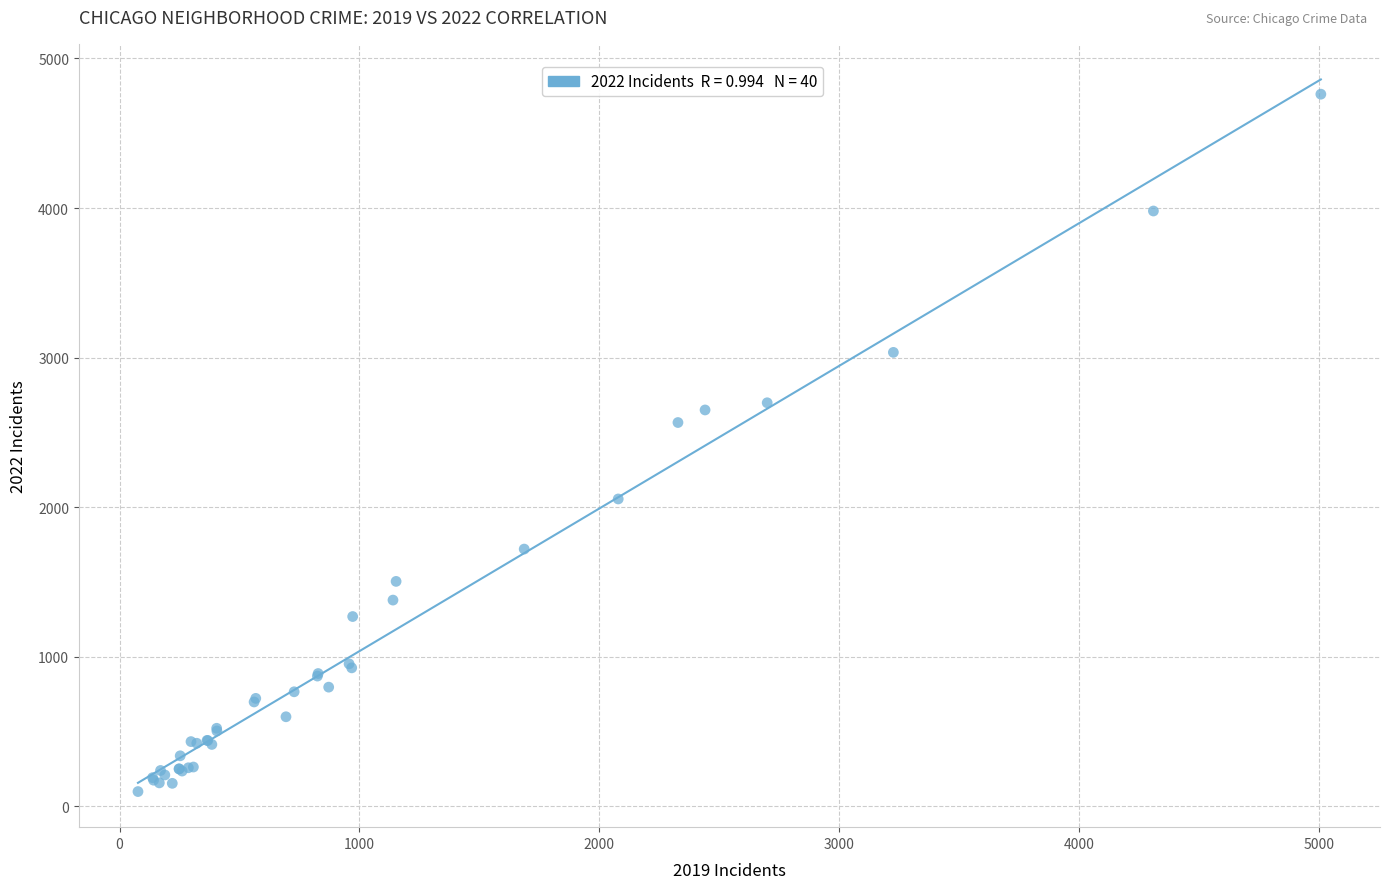

What Y value in the scatter plot is closest to 2430?

2566